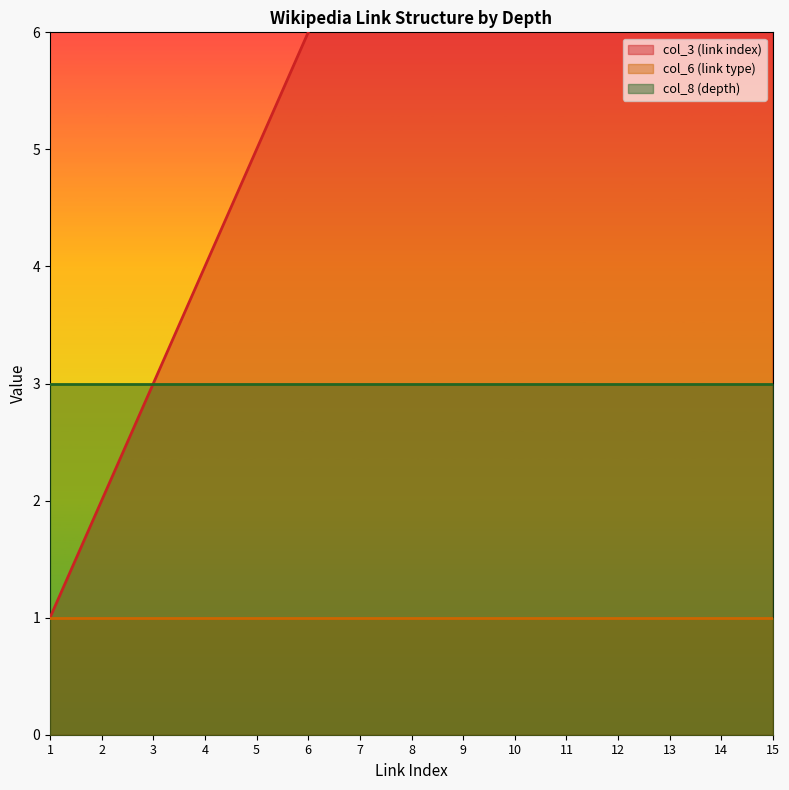

What are all the series names shown in the legend?

col_3 (link index), col_6 (link type), col_8 (depth)